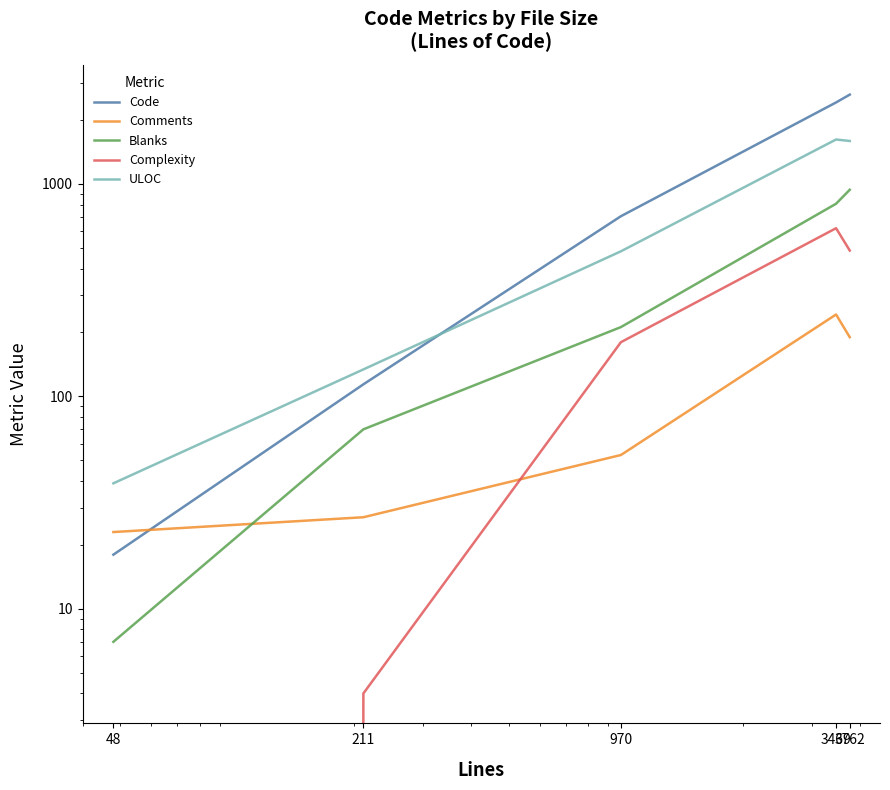

What are all the series names shown in the legend?

Code, Comments, Blanks, Complexity, ULOC